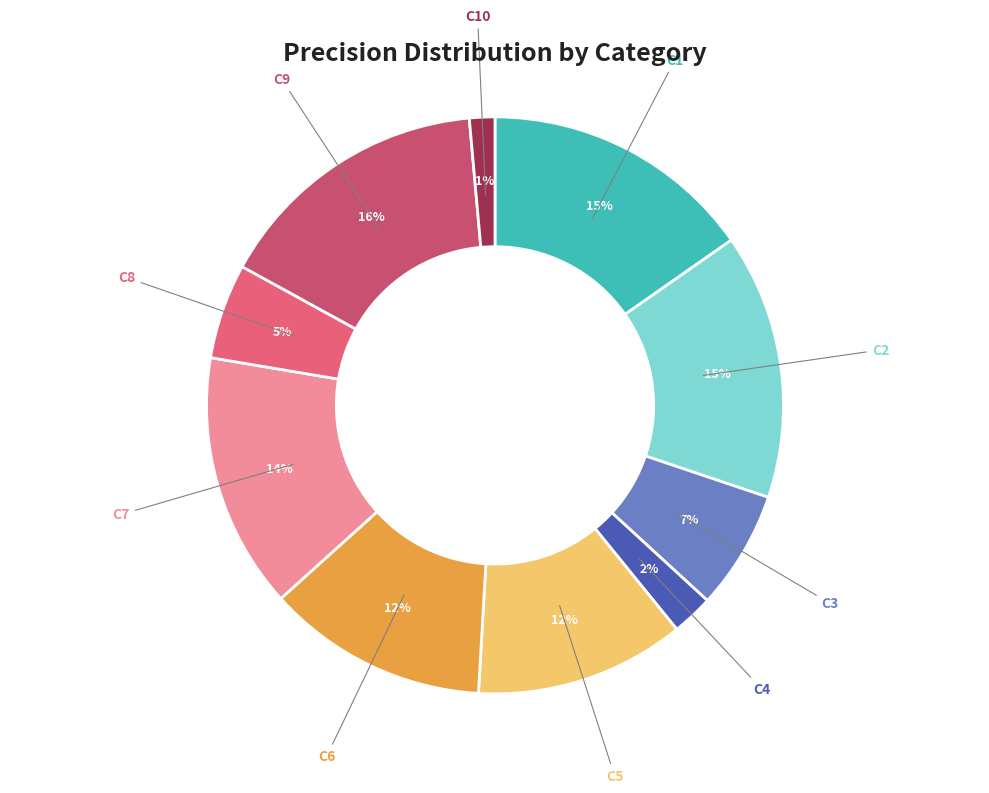

Which category has the smallest portion of the pie?

C10